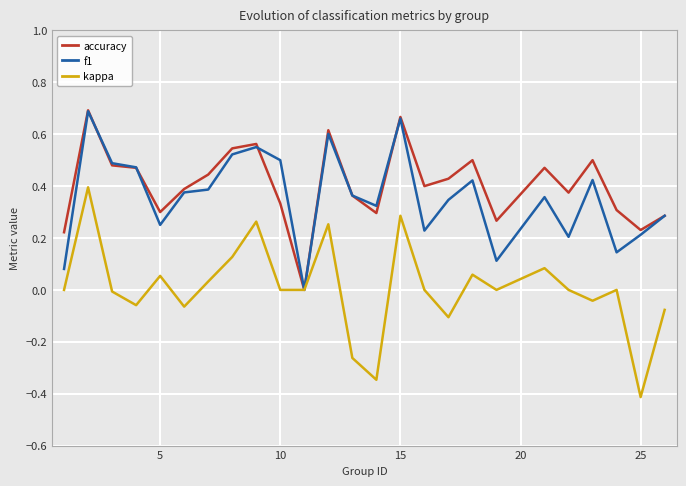

What are all the series names shown in the legend?

accuracy, f1, kappa